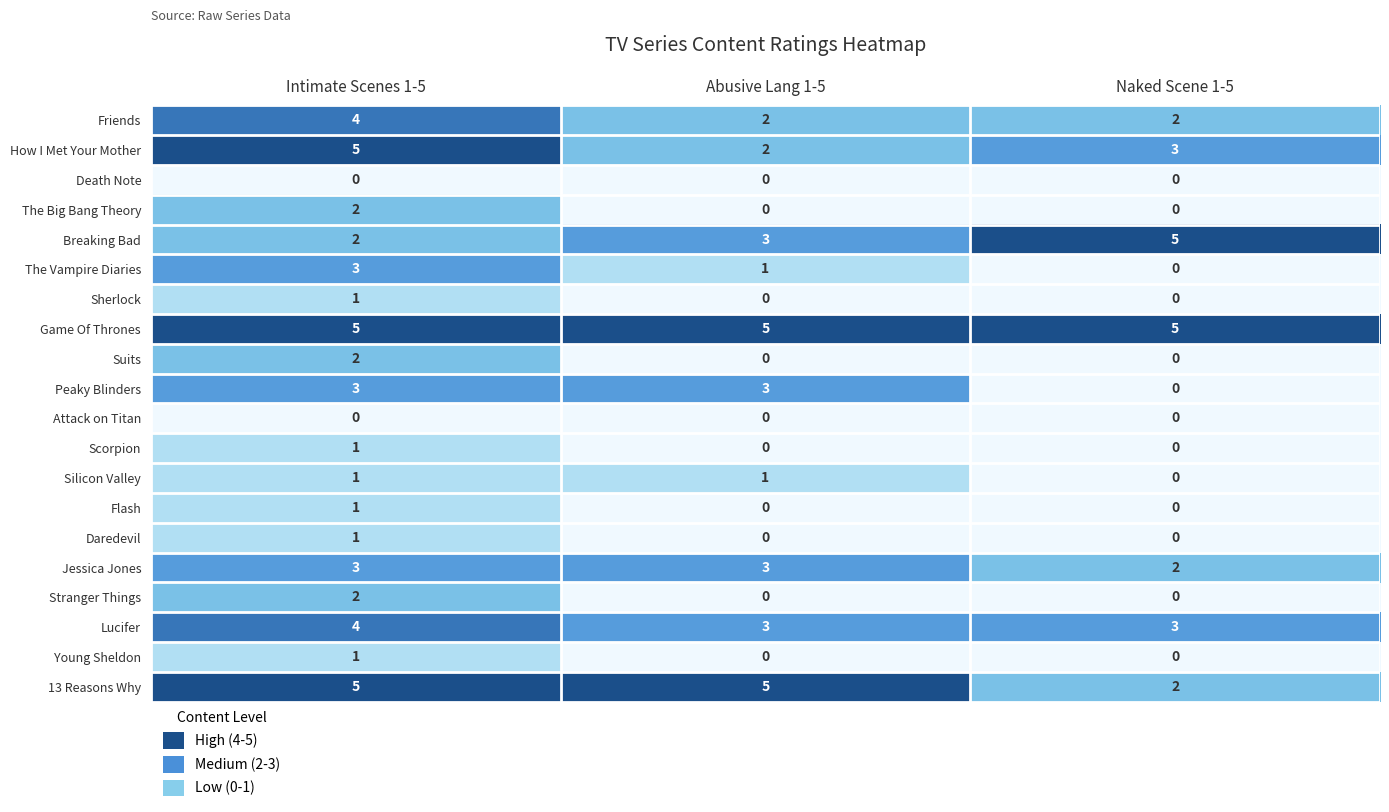

At which label does Scorpion reach its peak?

Intimate Scenes 1-5